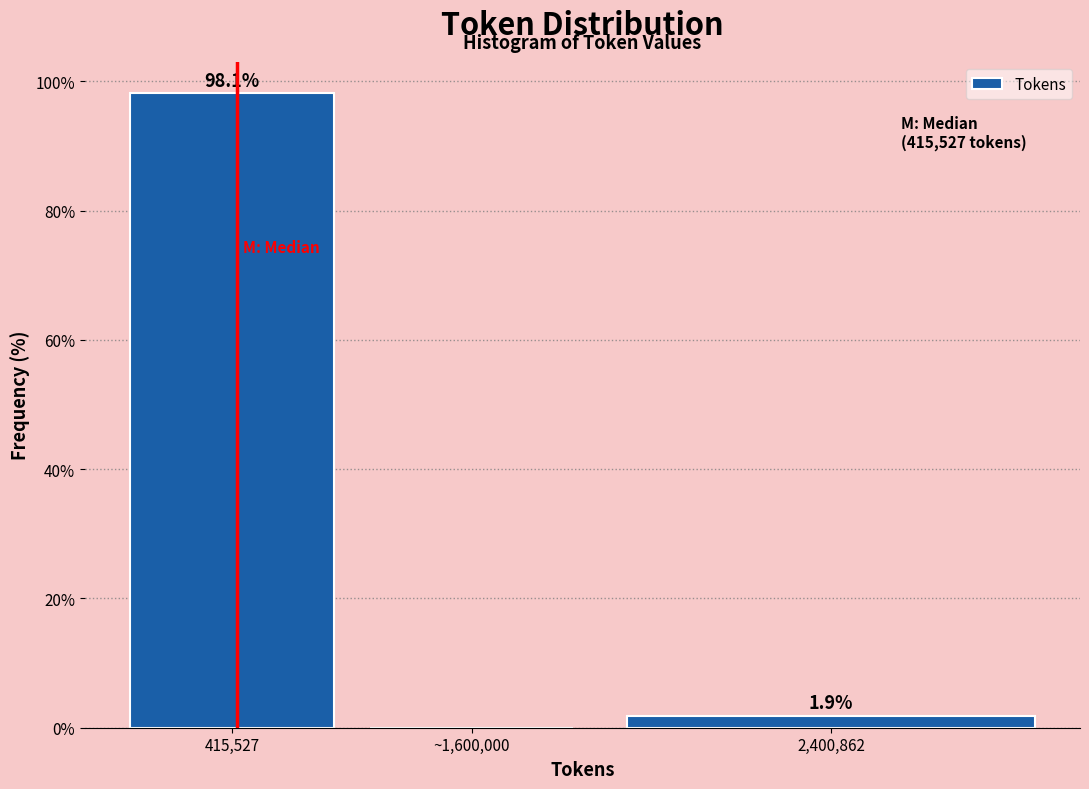

Reading left to right, extract all data points from this chart.

415,527=98.1	~1,600,000=0.0	2,400,862=1.9